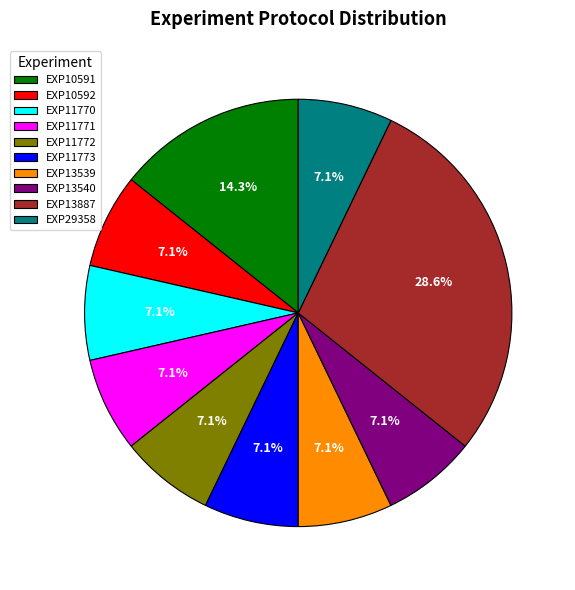

How much of the chart is everything except EXP13539?

92.9%